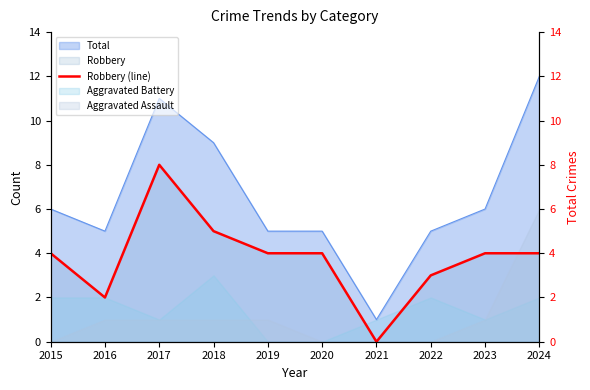

True or false: the data has more than 0 interior local peaks.

True